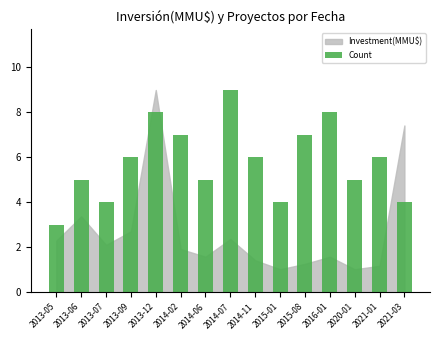

The value at 2014-02 is 7. True or false?

True